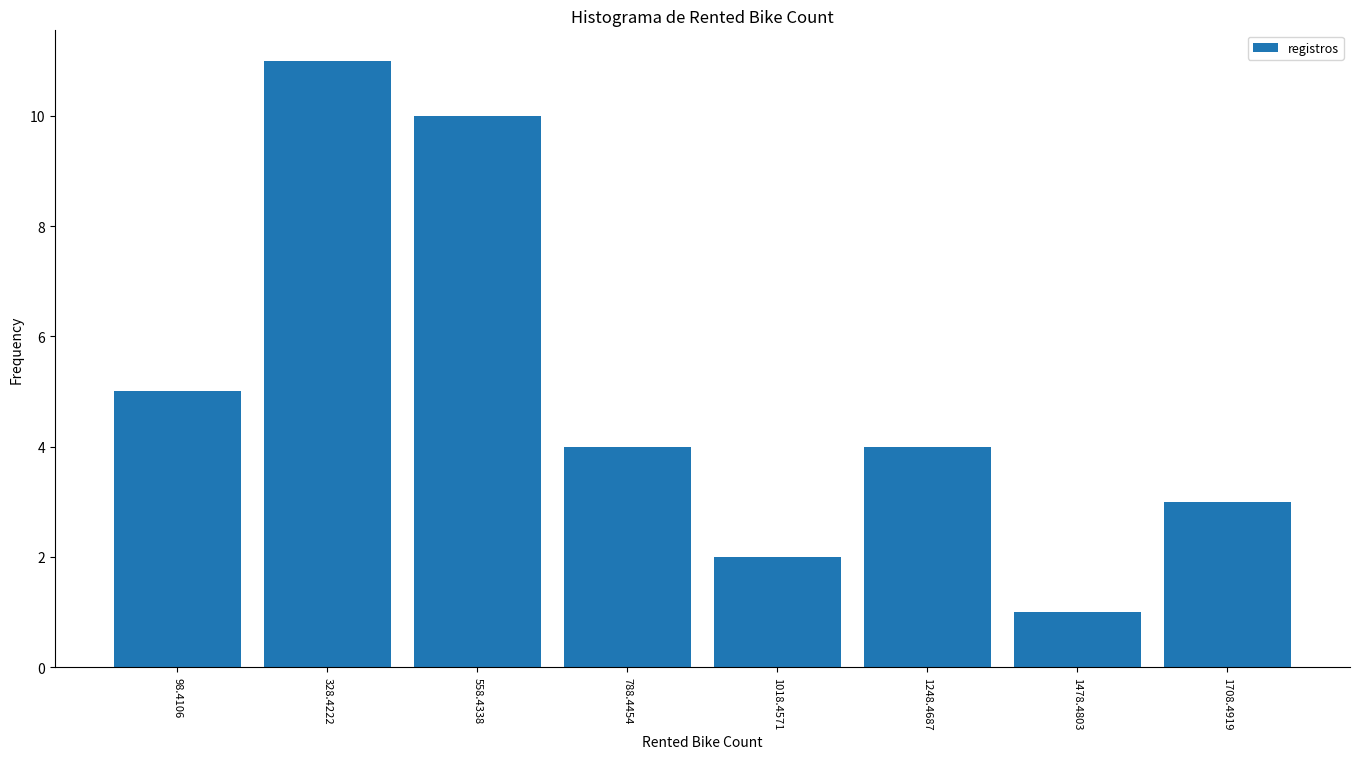

Which range on the x-axis has the tallest bar?

200 to 450